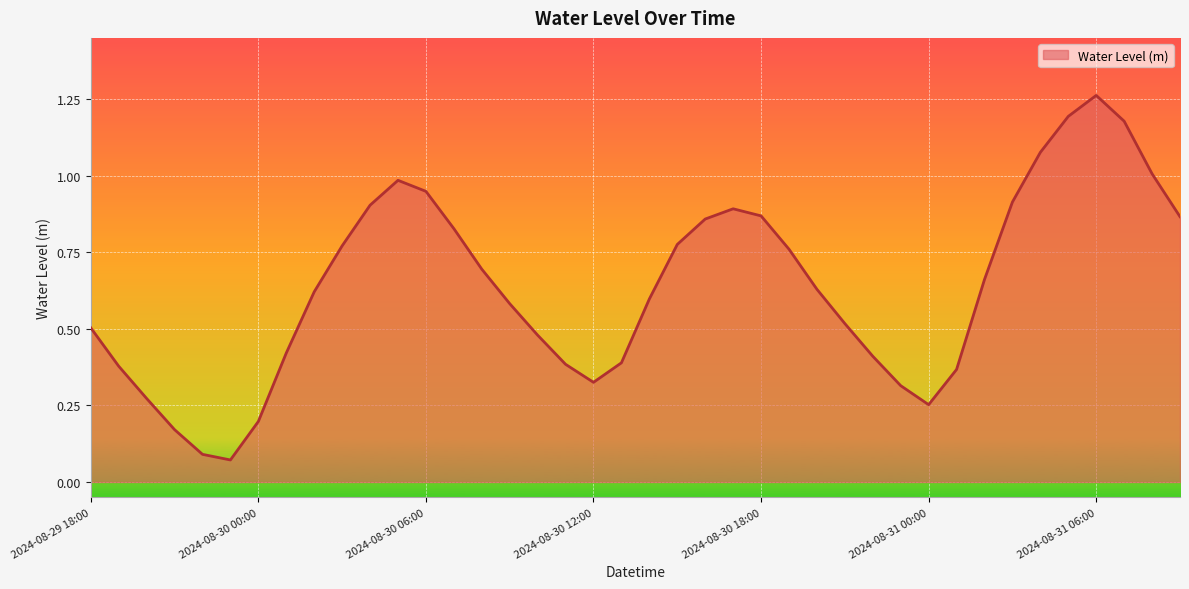

How many points are higher than both their immediate neighbors (excluding endpoints)?

3